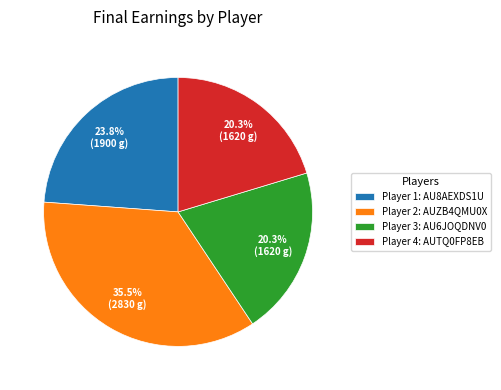

Do Player 2: AUZB4QMU0X and Player 1: AU8AEXDS1U together represent more than half of the pie?

Yes